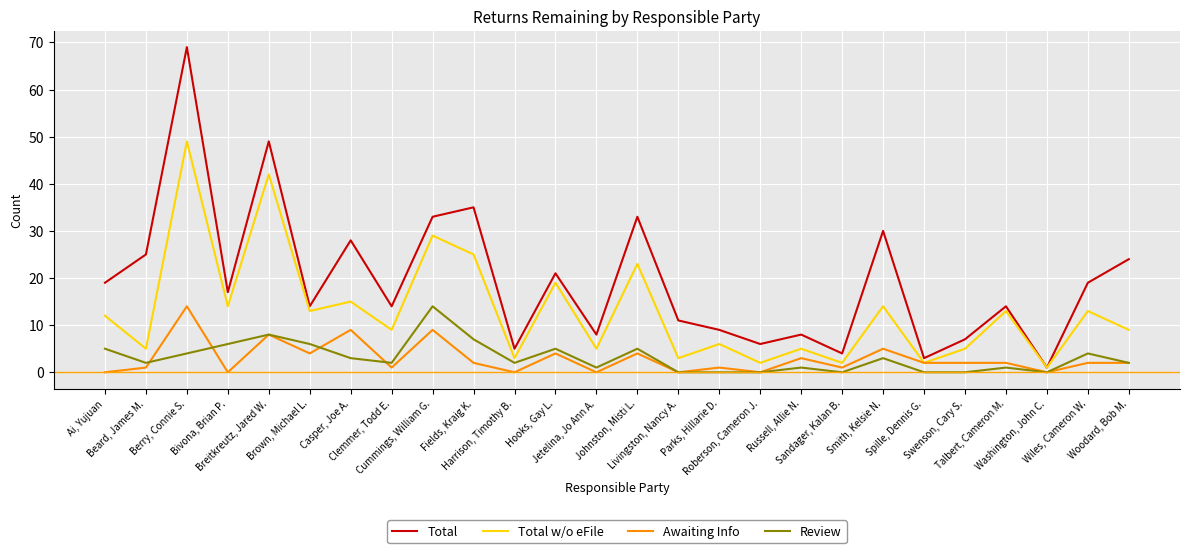

What is the difference between the Total values at Sandager, Kalan B. and Casper, Joe A.?

24